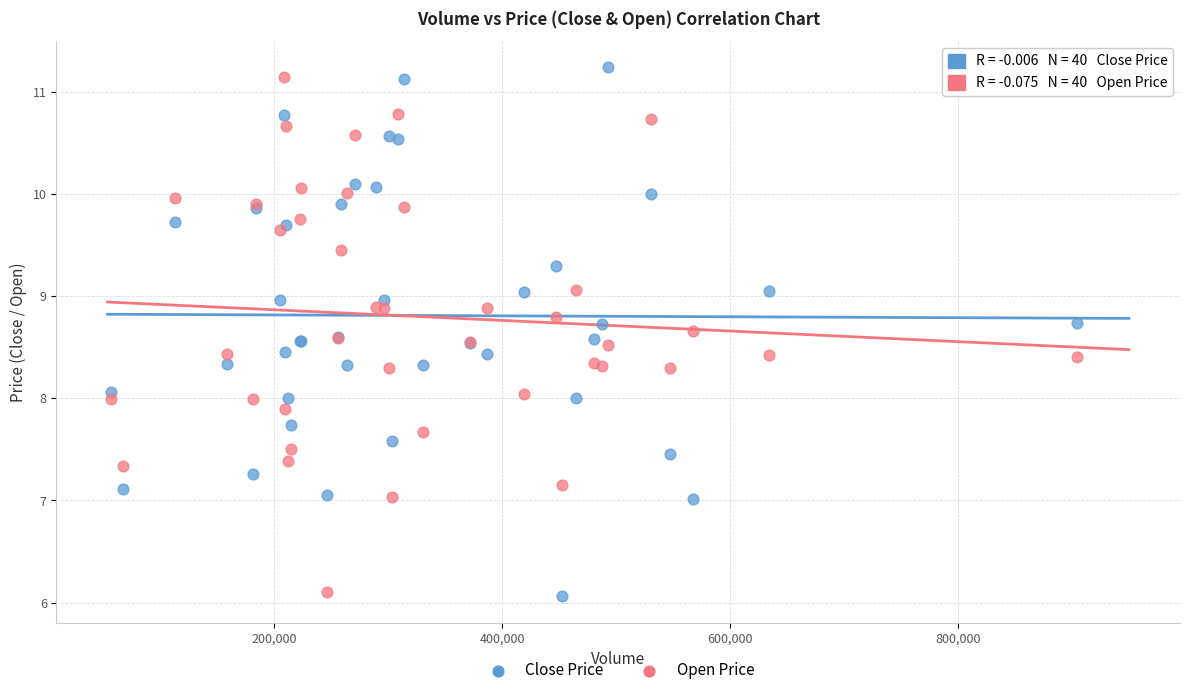

What is the X range (max minus min) for the scatter plot?

847147.0